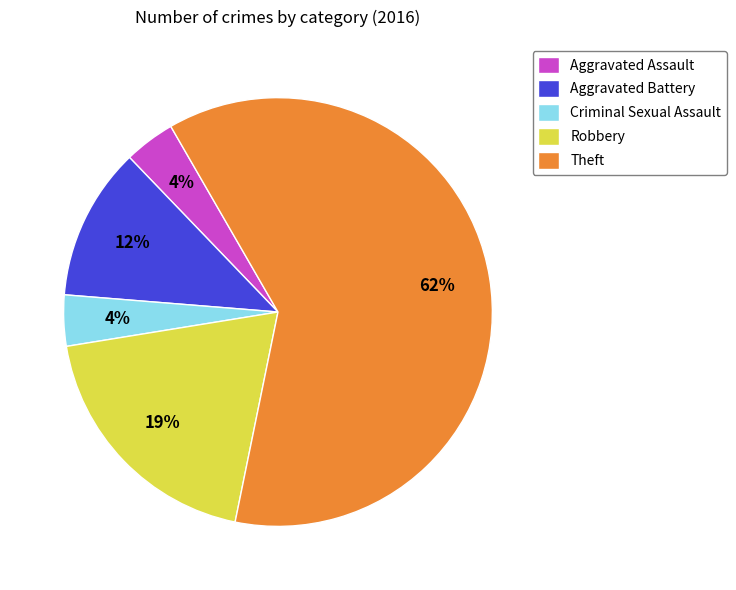

Combined, do Aggravated Assault and Robbery account for over 50%?

No